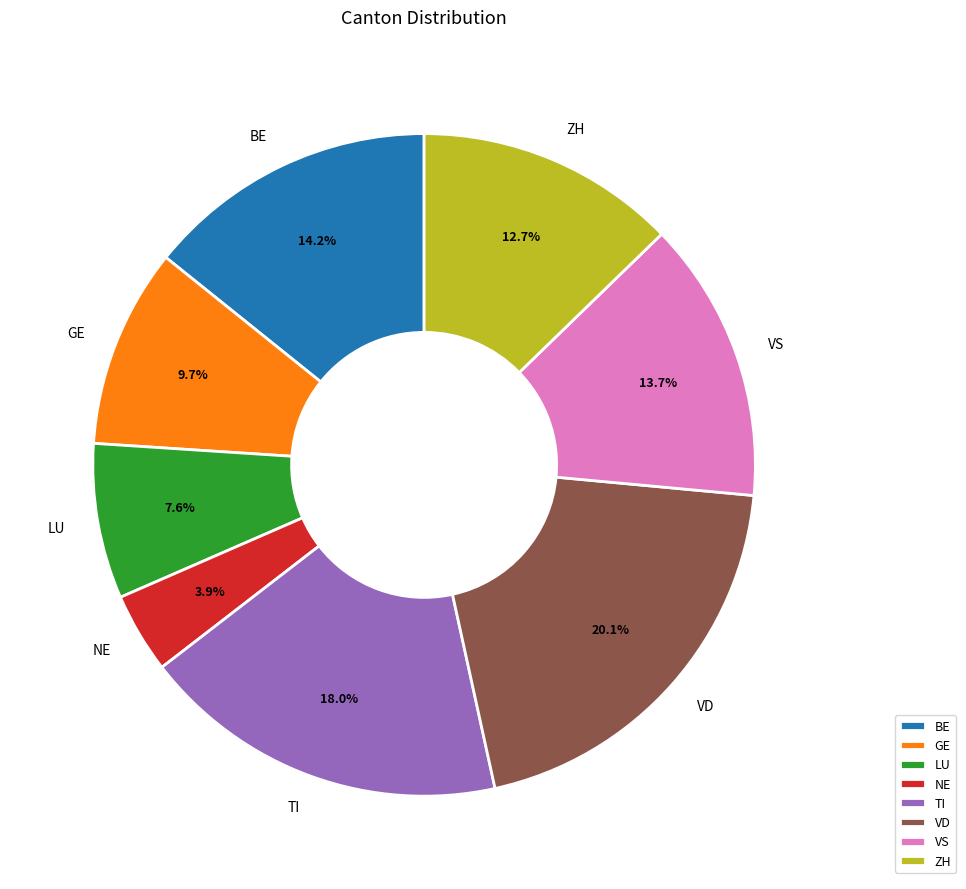

How many slices are in this pie chart?

8